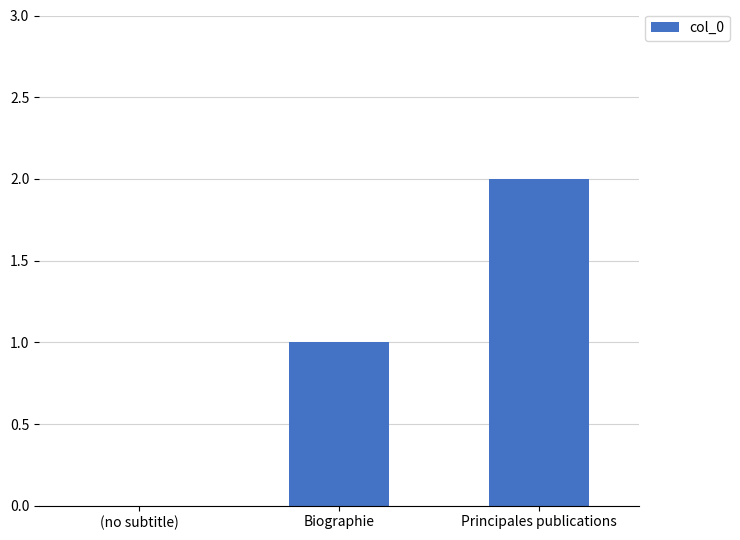

Count the number of categories in the chart.

3